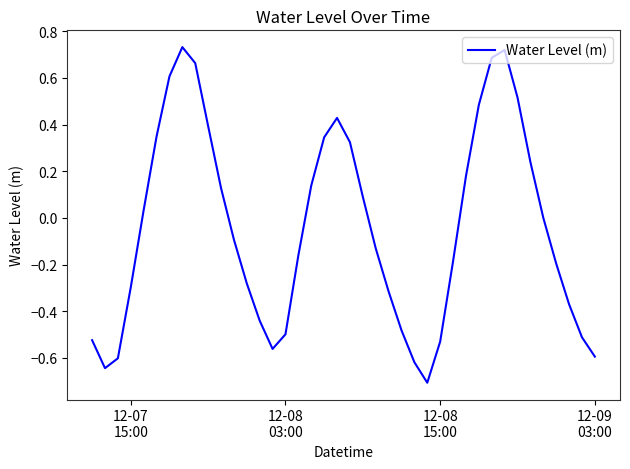

What is the difference between the maximum and minimum values?

1.4